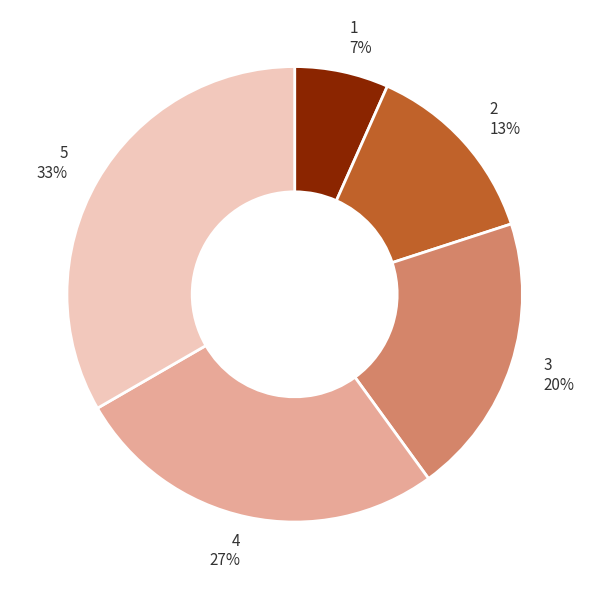

True or false: 1 accounts for 15% of the total.

False